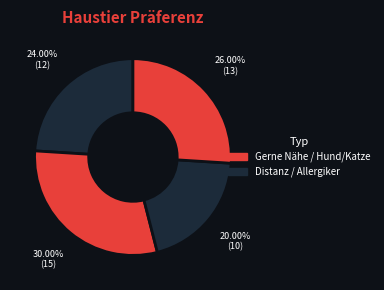

To the nearest percent, what is the average slice percentage?

25%